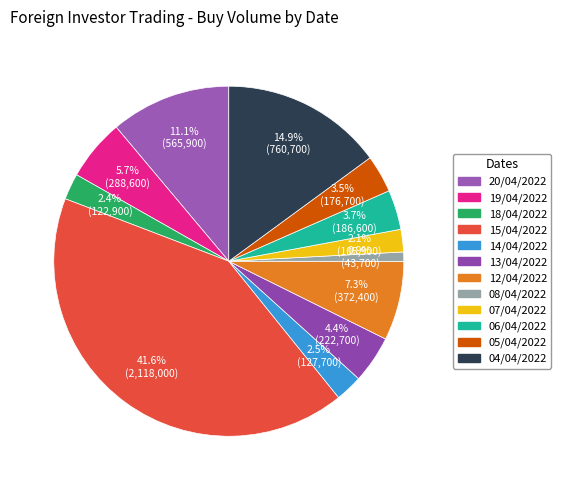

How much of the chart is everything except 20/04/2022?

88.9%